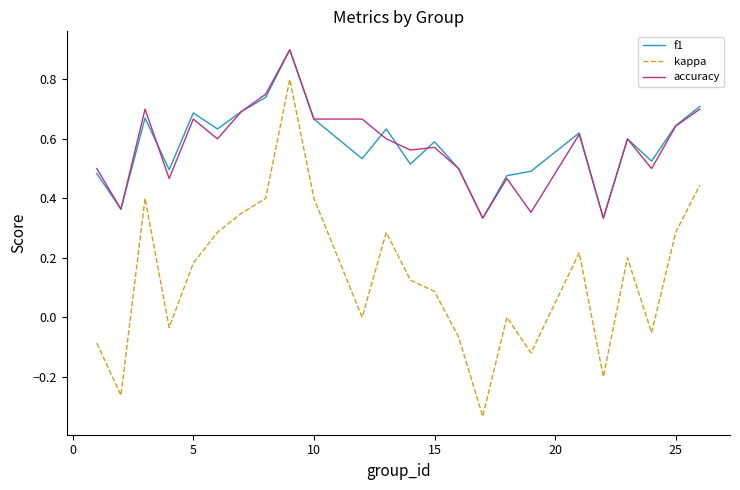

Count the f1 values in the range 0 to 1.

24